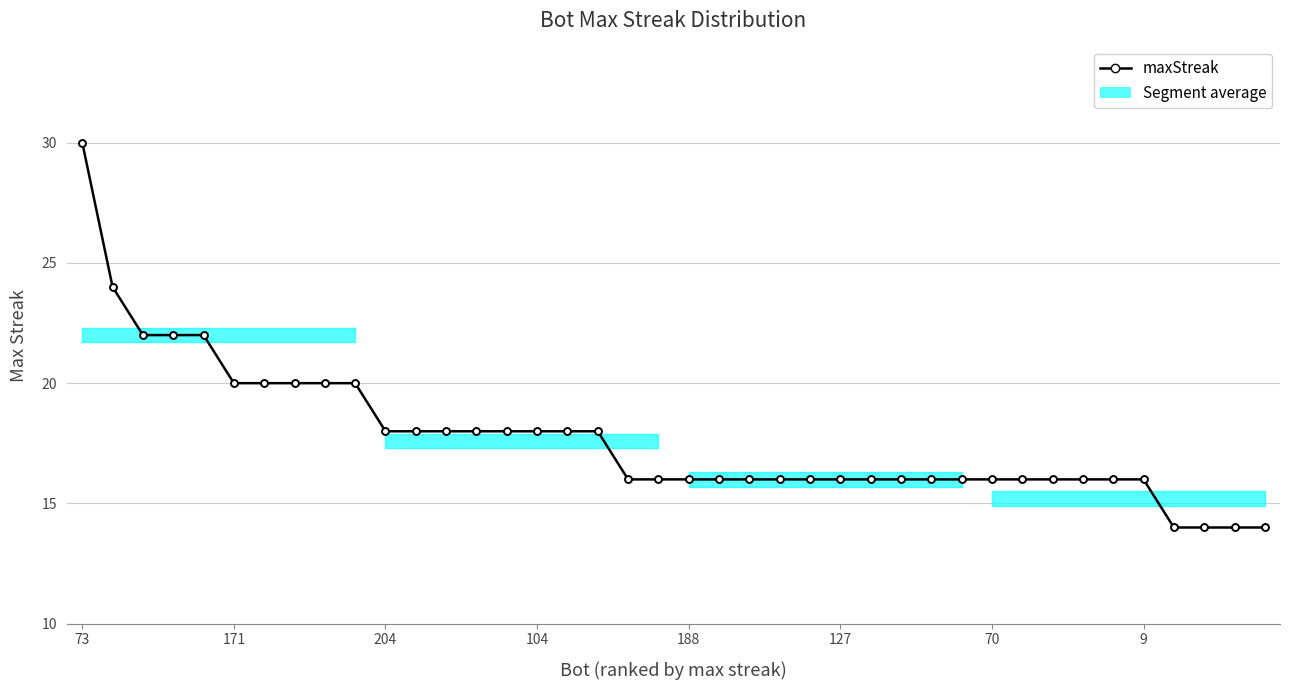

Reading right to left, extract all data points from this chart.

14	14	14	14	16	16	16	16	16	16	16	16	16	16	16	16	16	16	16	16	16	16	18	18	18	18	18	18	18	18	20	20	20	20	20	22	22	22	24	30